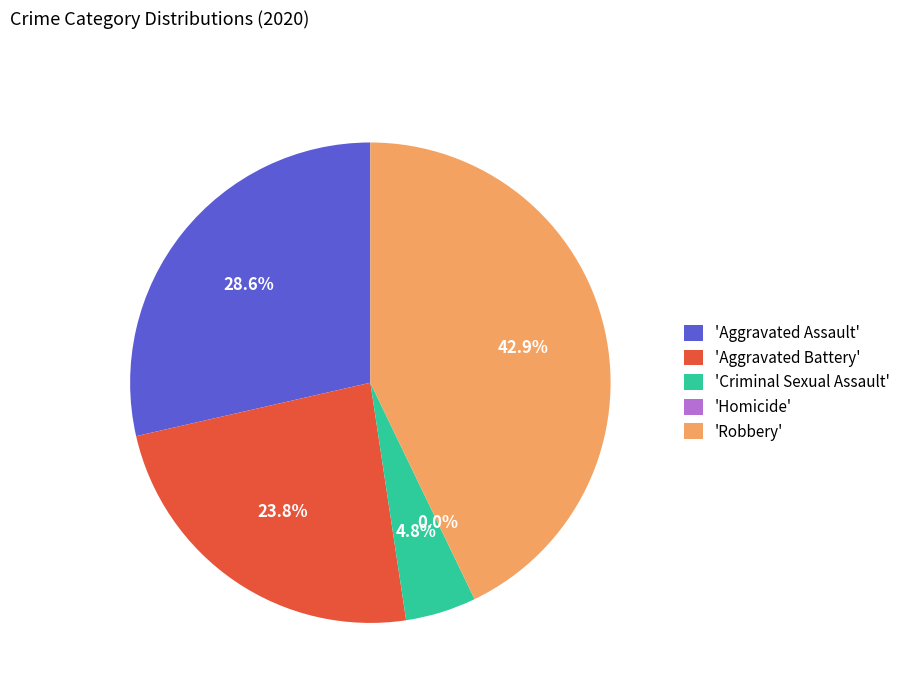

True or false: Aggravated Battery accounts for 24% of the total.

True